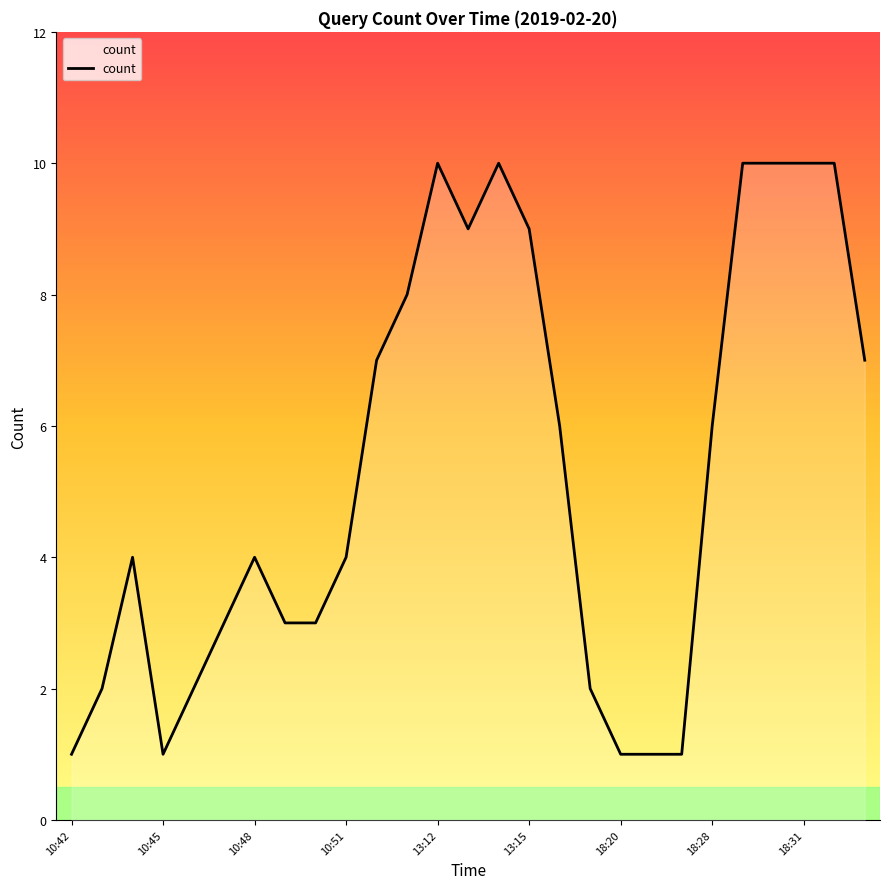

What is the difference between the maximum and minimum values?

9